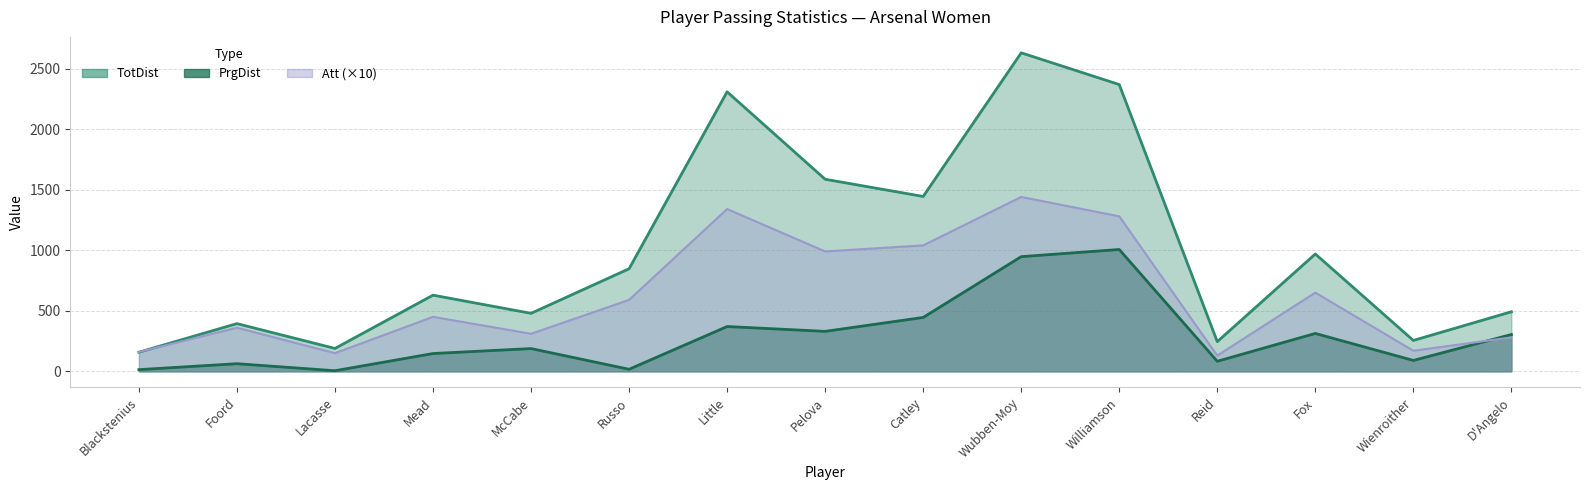

Reading left to right, what are all the values shown in this chart?

TotDist: 158	394	189	629	479	847	2308	1586	1444	2630	2368	245	969	255	492
PrgDist: 14	63	5	147	188	17	370	330	445	947	1006	83	313	90	304
Att: 160	360	150	450	310	590	1340	990	1040	1440	1280	130	650	170	280